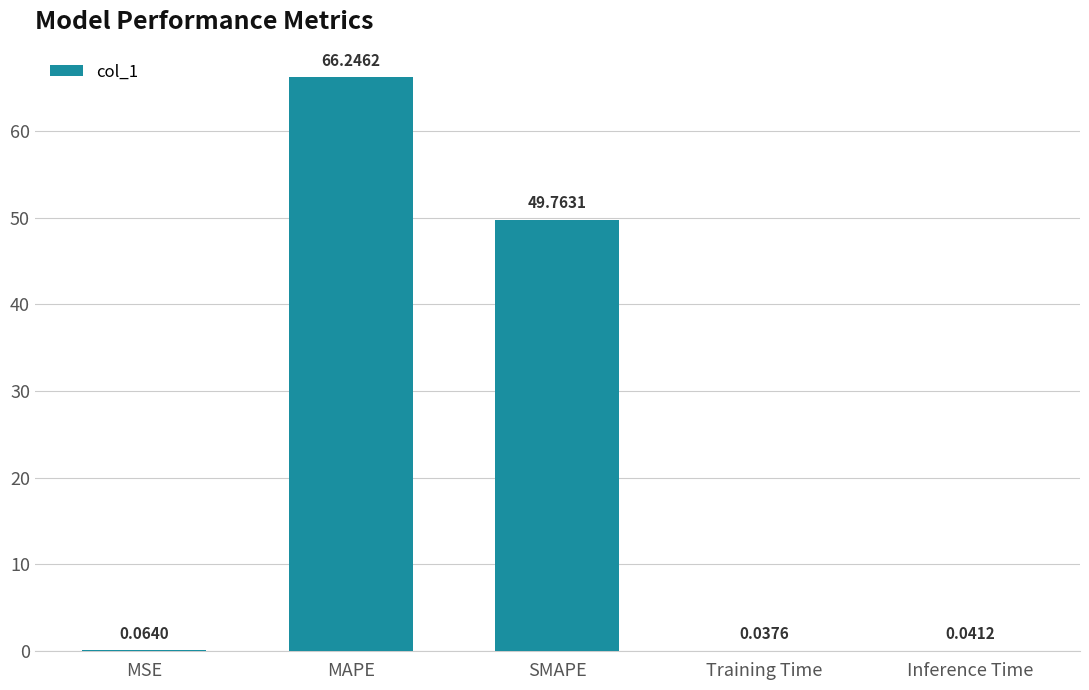

At which label is the value closest to 33?

SMAPE